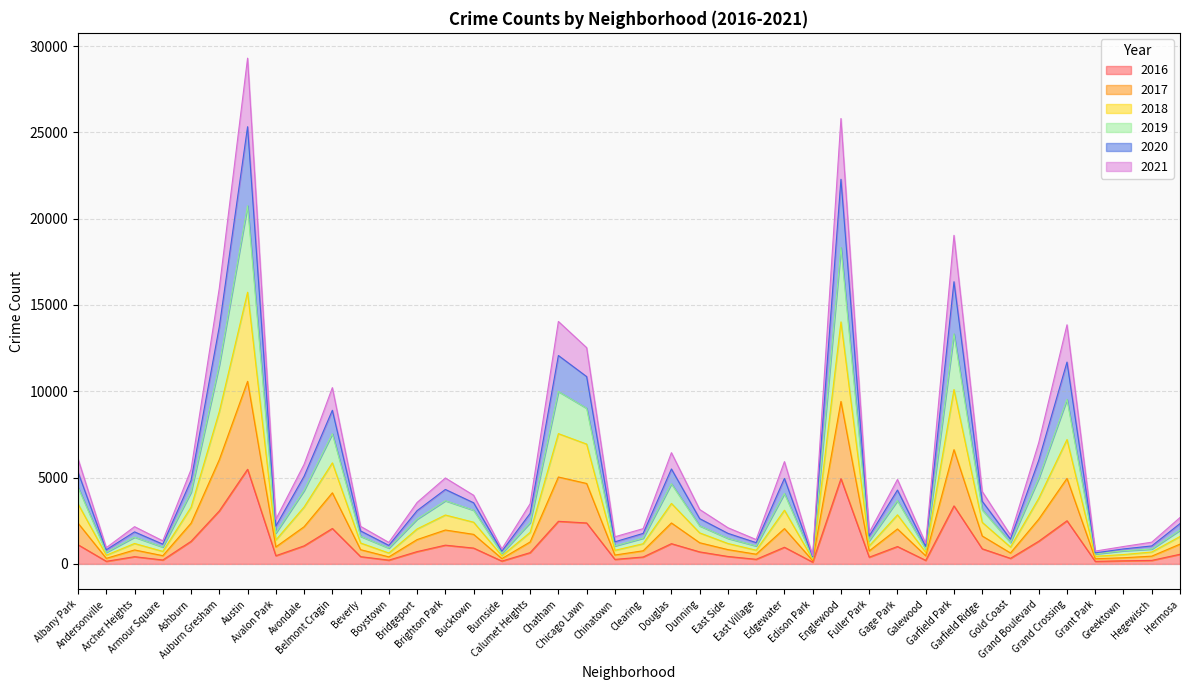

What are all the series names shown in the legend?

2016, 2017, 2018, 2019, 2020, 2021